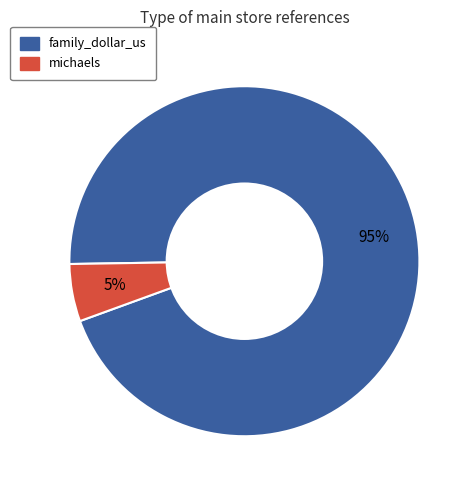

Is it true that michaels is 5% of the pie?

True